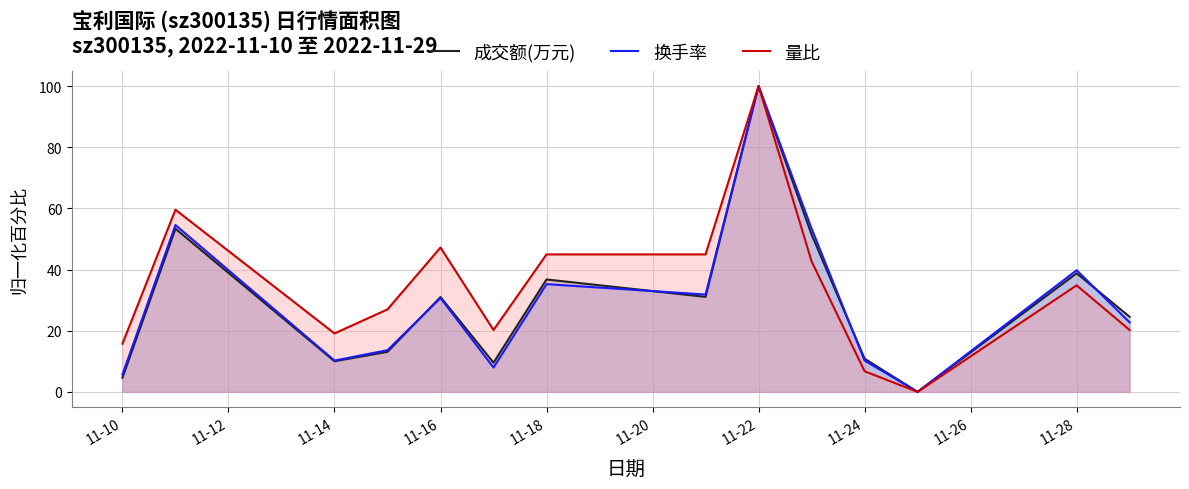

What is the maximum value shown in the chart?

100.0